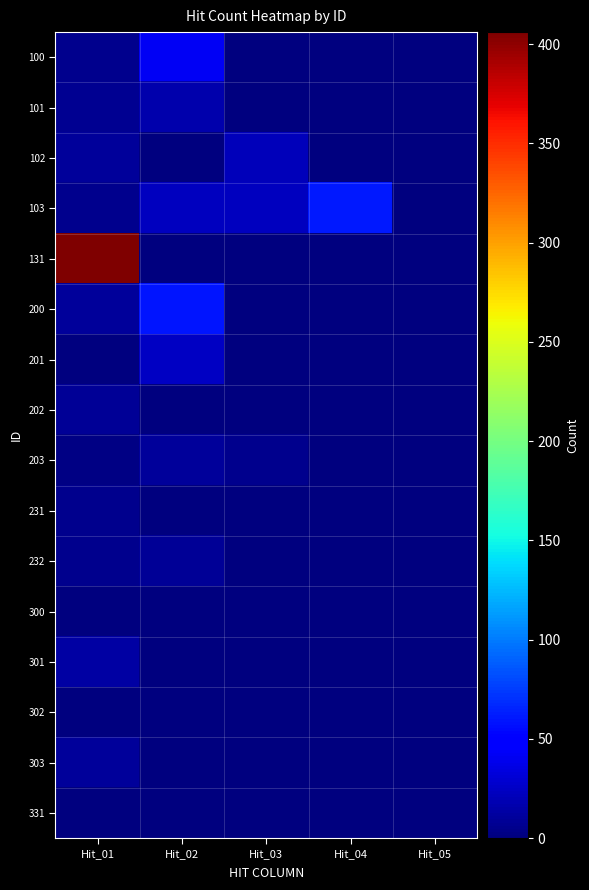

Reading right to left, extract all data points from this chart.

100: Hit_05=0	Hit_04=0	Hit_03=0	Hit_02=42	Hit_01=6
101: Hit_05=0	Hit_04=0	Hit_03=0	Hit_02=17	Hit_01=7
102: Hit_05=0	Hit_04=0	Hit_03=22	Hit_02=1	Hit_01=11
103: Hit_05=0	Hit_04=61	Hit_03=23	Hit_02=23	Hit_01=6
131: Hit_05=0	Hit_04=0	Hit_03=0	Hit_02=0	Hit_01=406
200: Hit_05=0	Hit_04=0	Hit_03=0	Hit_02=60	Hit_01=11
201: Hit_05=0	Hit_04=0	Hit_03=0	Hit_02=25	Hit_01=1
202: Hit_05=0	Hit_04=0	Hit_03=0	Hit_02=0	Hit_01=9
203: Hit_05=0	Hit_04=0	Hit_03=5	Hit_02=11	Hit_01=3
231: Hit_05=0	Hit_04=0	Hit_03=0	Hit_02=0	Hit_01=6
232: Hit_05=0	Hit_04=0	Hit_03=0	Hit_02=9	Hit_01=6
300: Hit_05=0	Hit_04=0	Hit_03=0	Hit_02=0	Hit_01=1
301: Hit_05=0	Hit_04=0	Hit_03=0	Hit_02=0	Hit_01=13
302: Hit_05=0	Hit_04=0	Hit_03=0	Hit_02=0	Hit_01=1
303: Hit_05=0	Hit_04=0	Hit_03=0	Hit_02=0	Hit_01=11
331: Hit_05=0	Hit_04=0	Hit_03=0	Hit_02=0	Hit_01=1